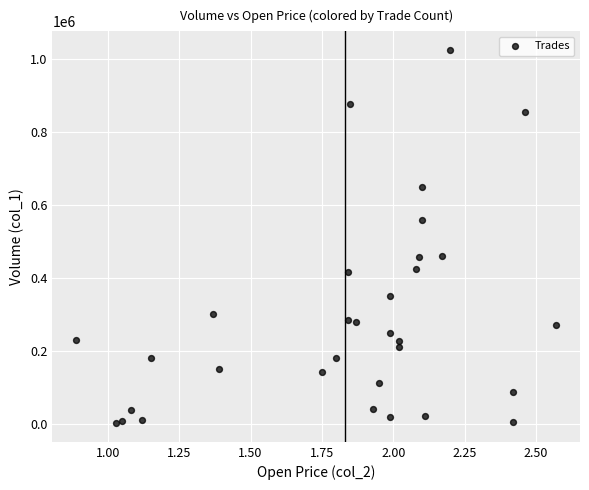

What is the range of Y values (max minus min)?

1024000